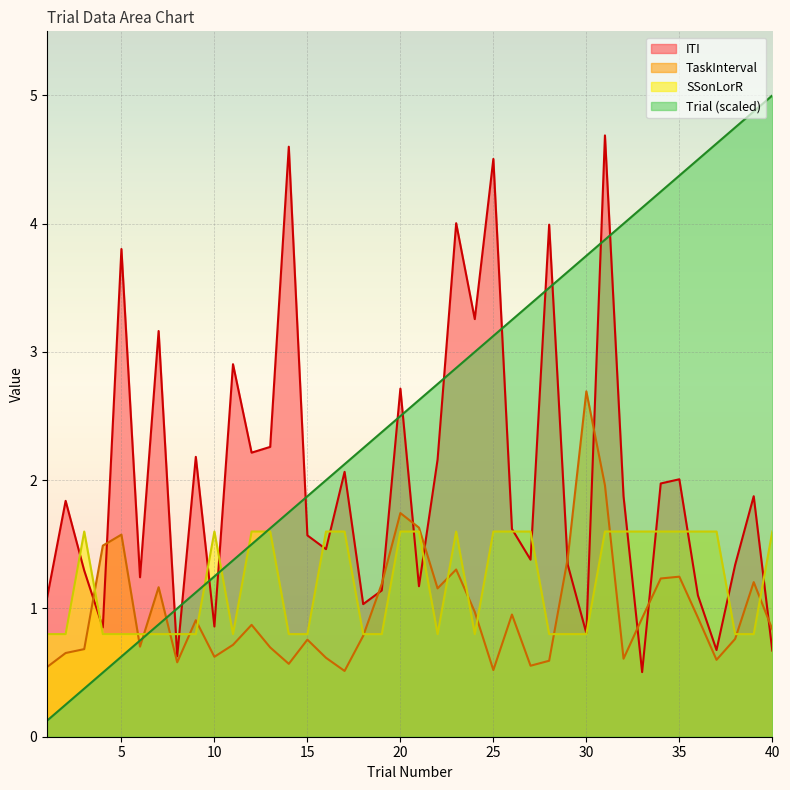

How many intersections are there between SSonLorR and ITI?

17